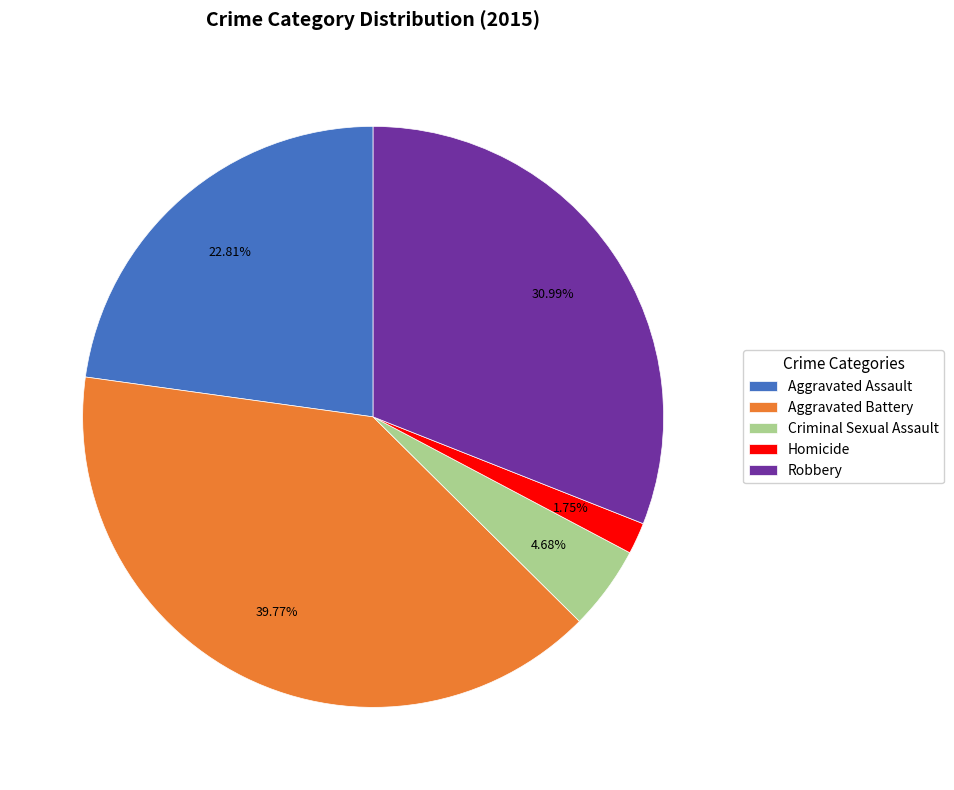

Rank the categories by value from highest to lowest.

Aggravated Battery, Robbery, Aggravated Assault, Criminal Sexual Assault, Homicide